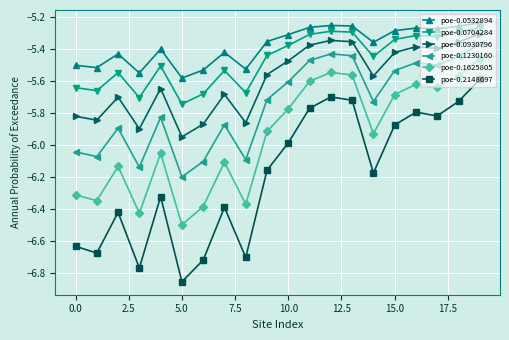

What is the minimum value for poe-0.1625805?

-6.5